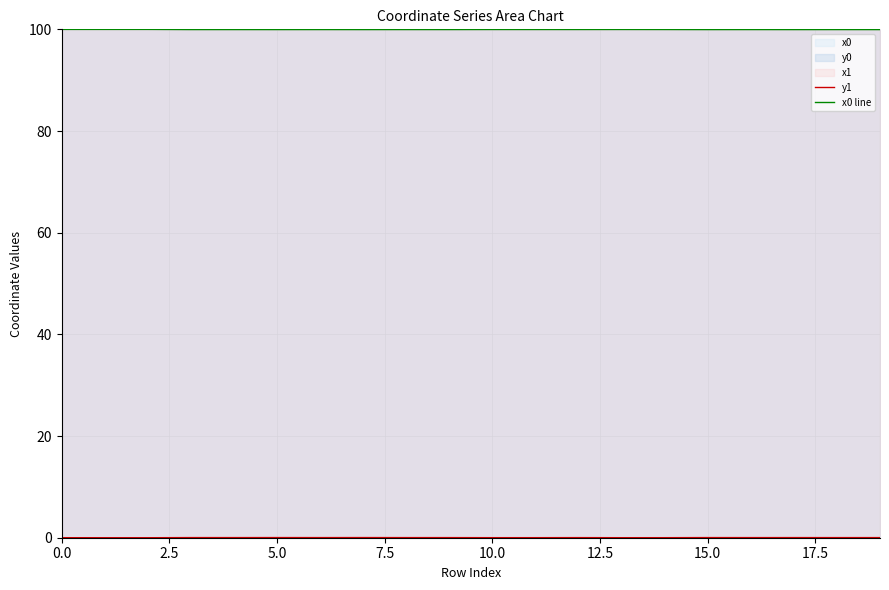

At which category does x0 line reach its first local peak?

15.0